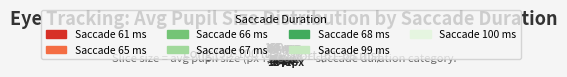

Which has a higher value, 12 or 68?

12